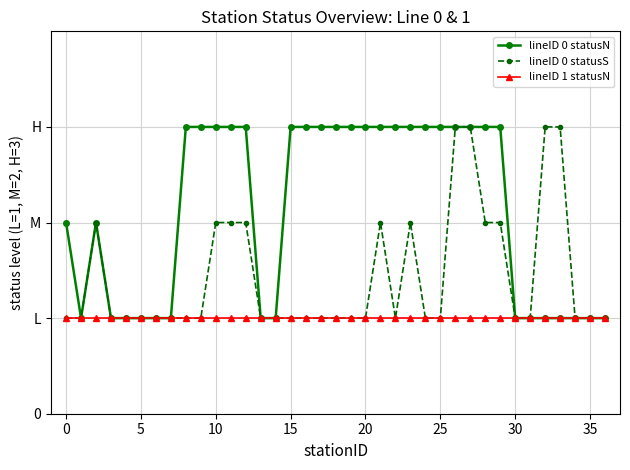

What are all the series names shown in the legend?

lineID 0 statusN, lineID 0 statusS, lineID 1 statusN